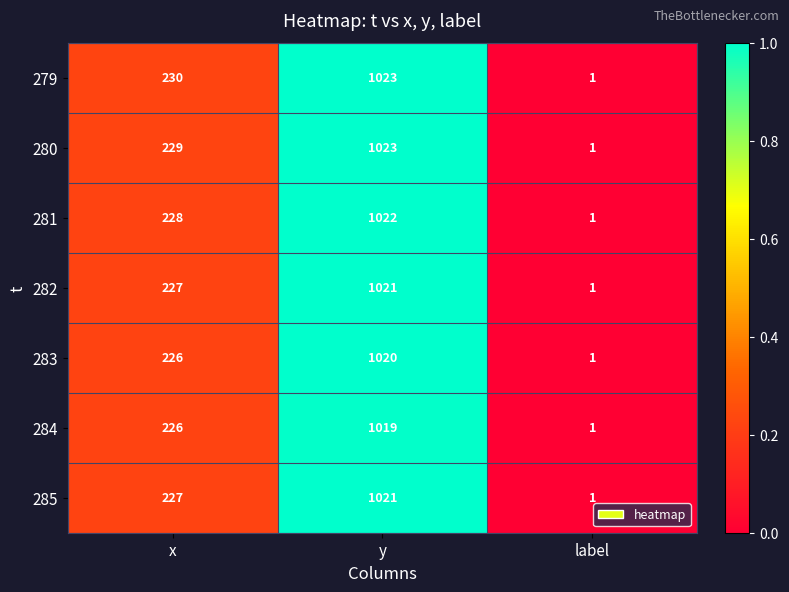

The value of 285 at y is 1021. True or false?

True